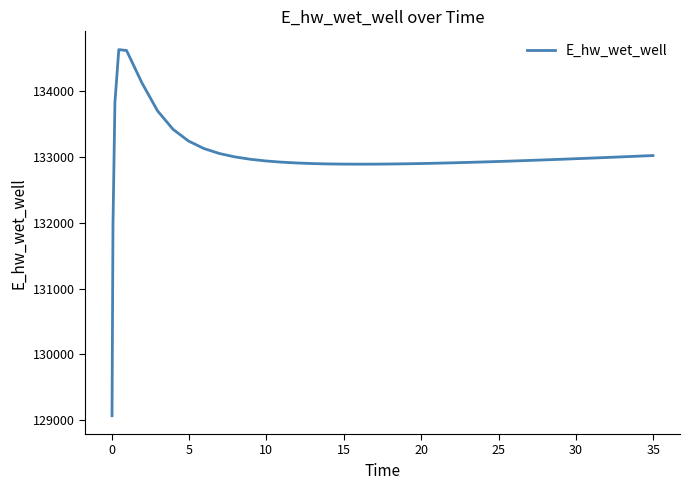

What is the difference between the maximum and minimum values?

5557.7